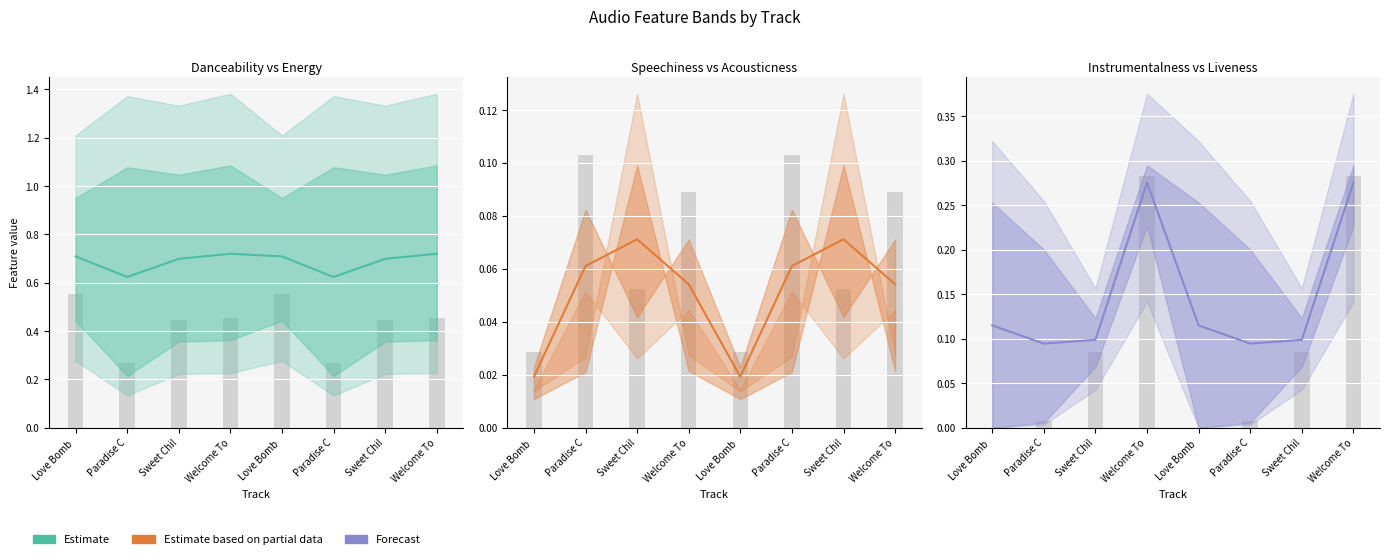

Count the number of categories in the chart.

8